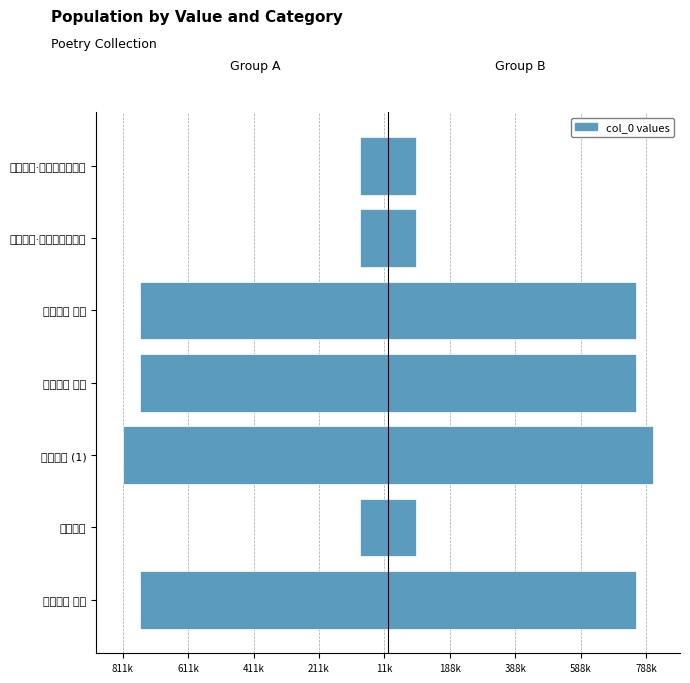

What is the value of the Left (col_0) bar at the 4th from the left?

-759314